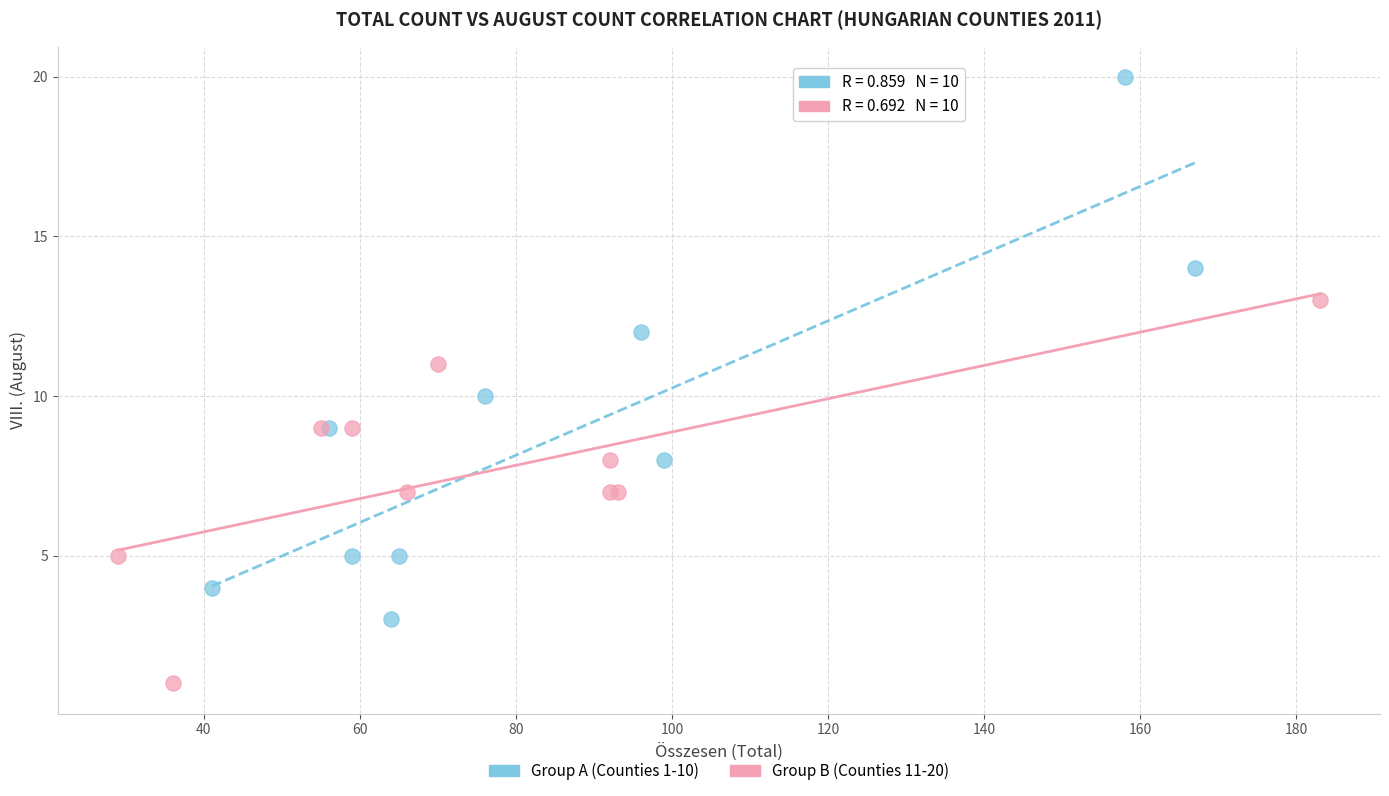

Which series reaches the minimum Y coordinate?

Group B (Counties 11-20)